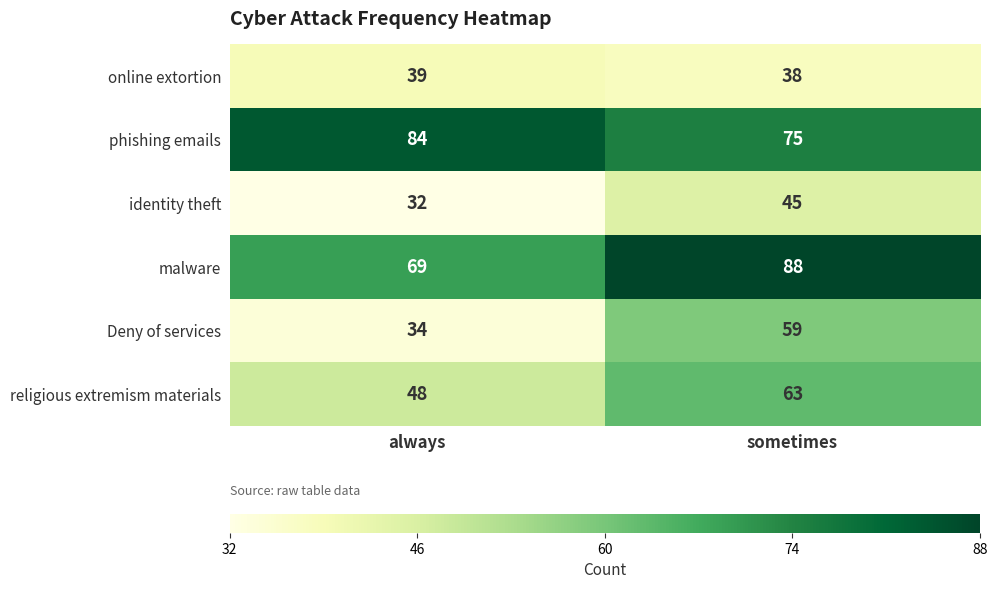

What is the approximate value of malware at always, to the nearest 10?

70